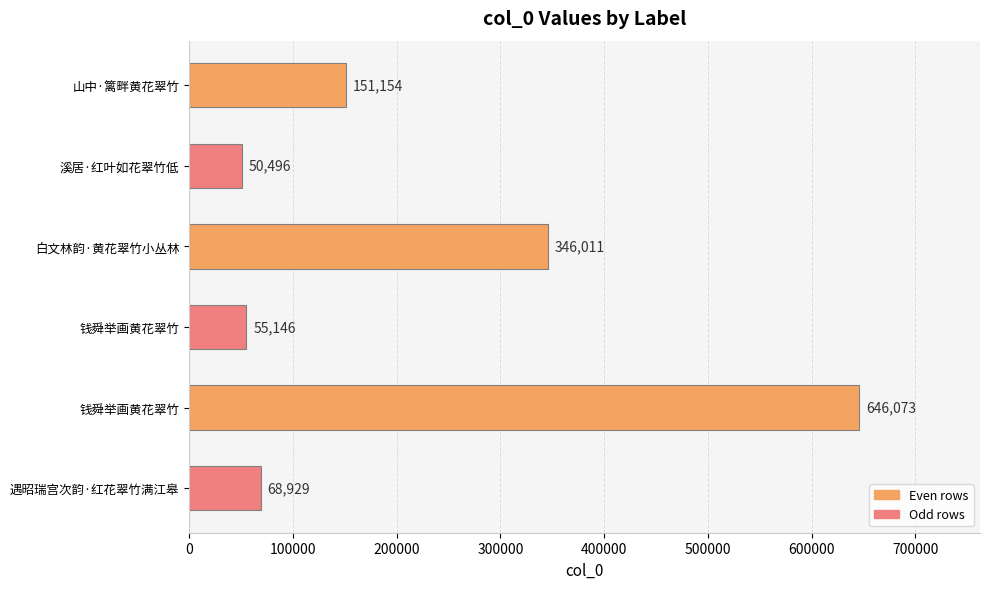

What is the maximum value shown in the chart?

646073